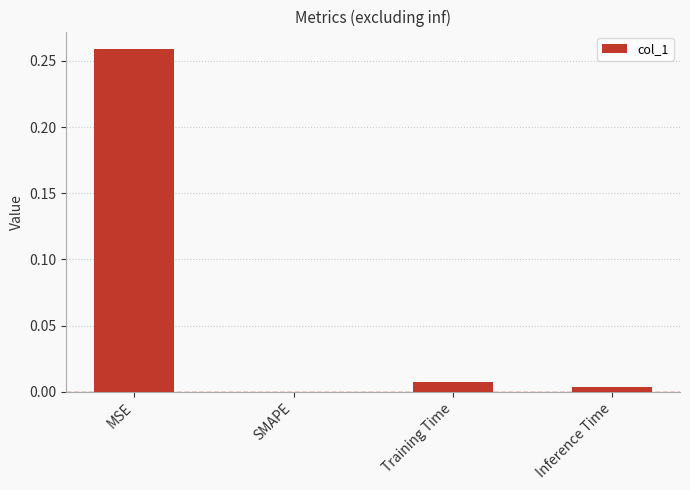

What is the average value?

0.1